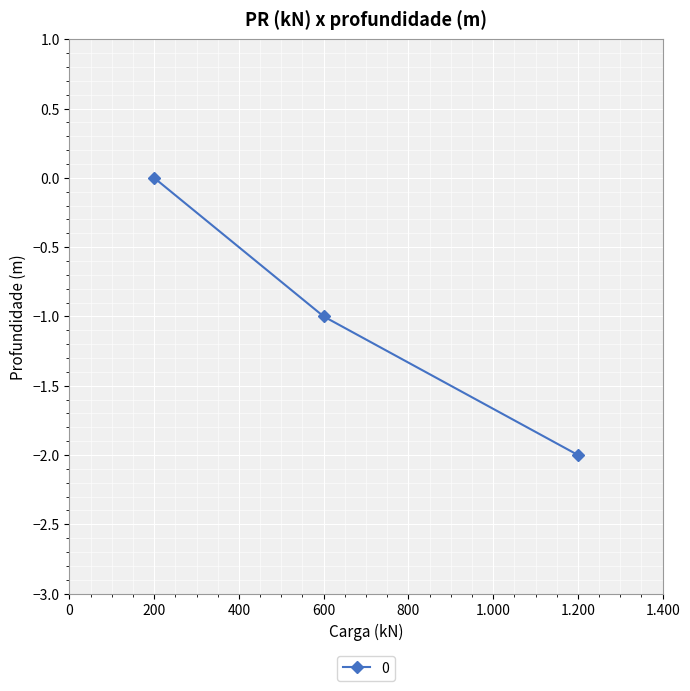

Where is the data nearest to the value -1?

600